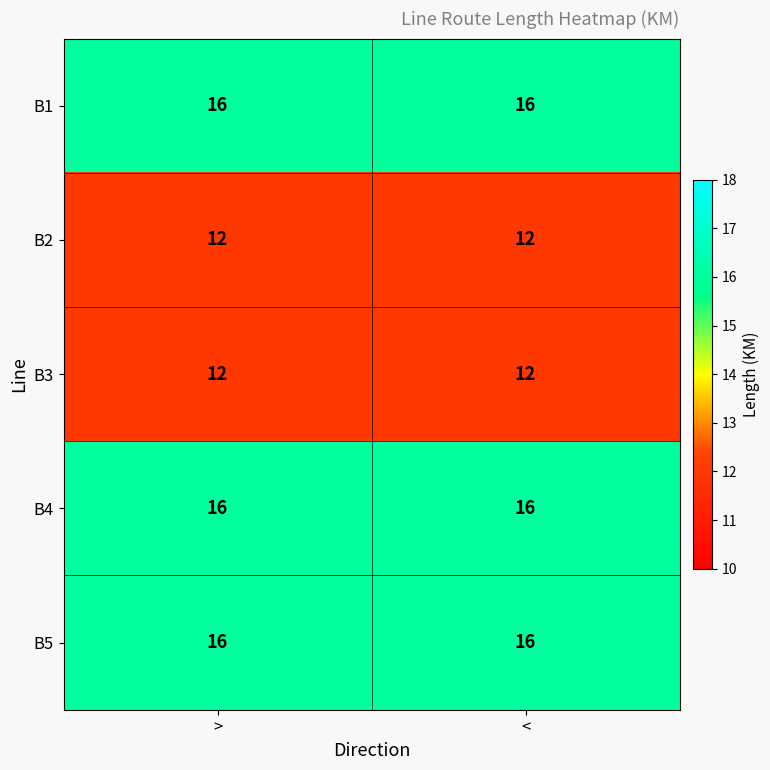

Is it true that B5 equals 9 at >?

False